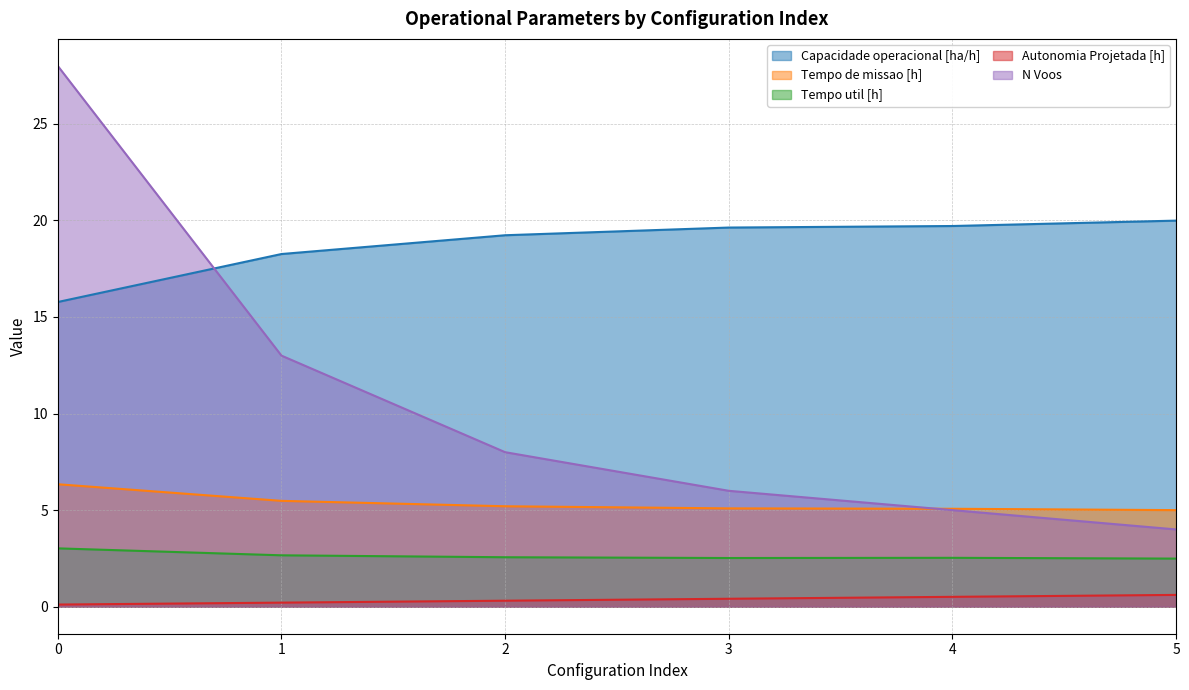

Reading left to right, transcribe all the data shown in this chart.

Capacidade operacional [ha/h]: 15.8	18.3	19.2	19.6	19.7	20.0
Tempo de missao [h]: 6.3	5.5	5.2	5.1	5.1	5.0
Tempo util [h]: 3.0	2.7	2.6	2.5	2.5	2.5
Autonomia Projetada [h]: 0.1	0.2	0.3	0.4	0.5	0.6
N Voos: 28.0	13.0	8.0	6.0	5.0	4.0